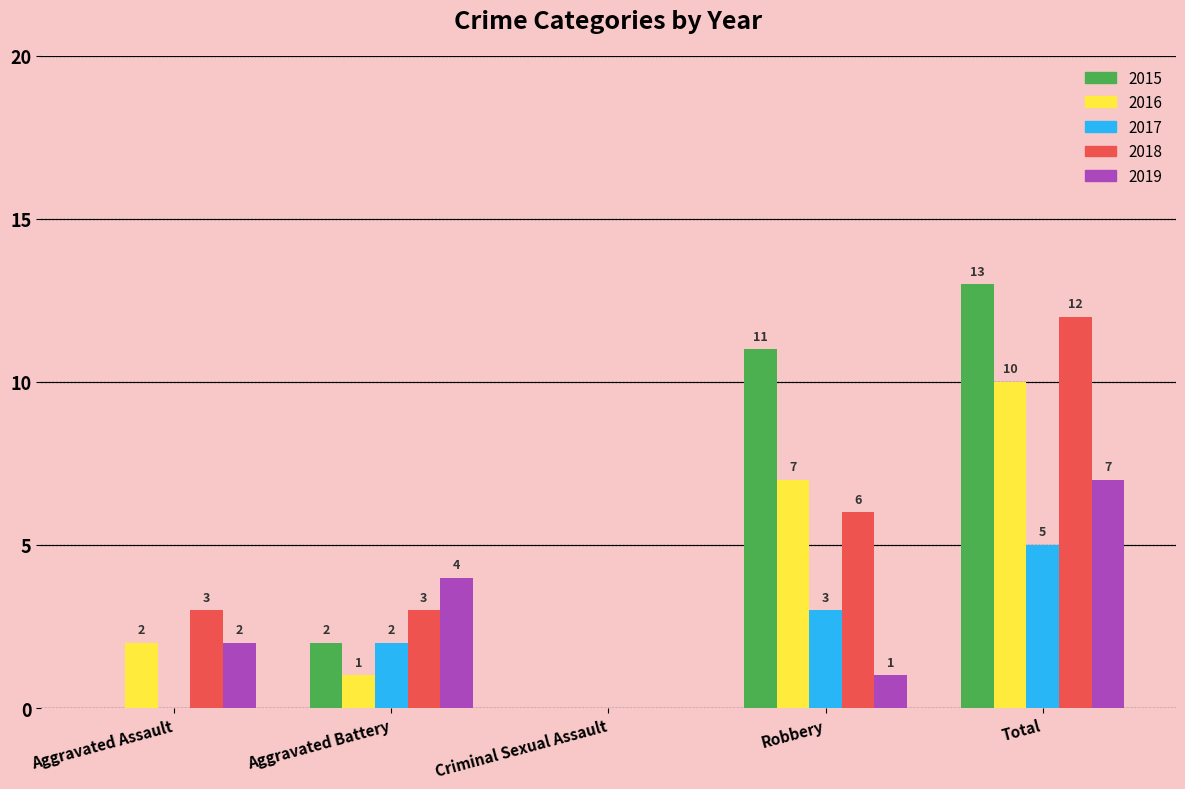

Reading left to right, what are all the values shown in this chart?

2015: Aggravated Assault=0	Aggravated Battery=2	Criminal Sexual Assault=0	Robbery=11	Total=13
2016: Aggravated Assault=2	Aggravated Battery=1	Criminal Sexual Assault=0	Robbery=7	Total=10
2017: Aggravated Assault=0	Aggravated Battery=2	Criminal Sexual Assault=0	Robbery=3	Total=5
2018: Aggravated Assault=3	Aggravated Battery=3	Criminal Sexual Assault=0	Robbery=6	Total=12
2019: Aggravated Assault=2	Aggravated Battery=4	Criminal Sexual Assault=0	Robbery=1	Total=7